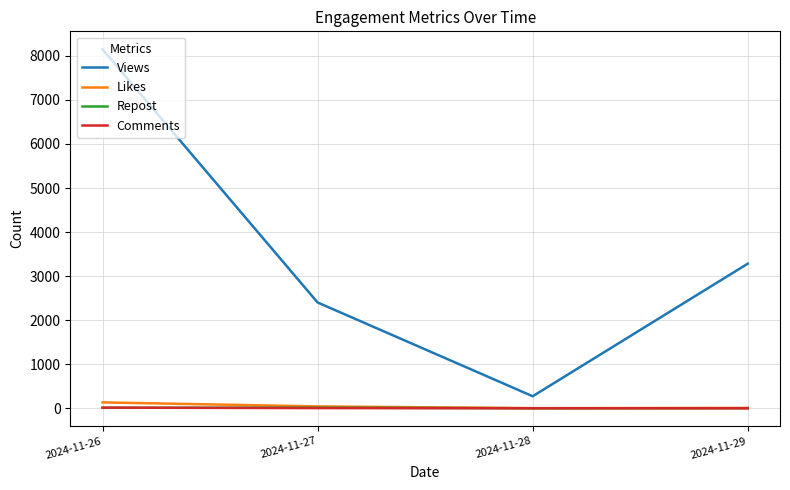

Which series has the widest spread of values?

Views